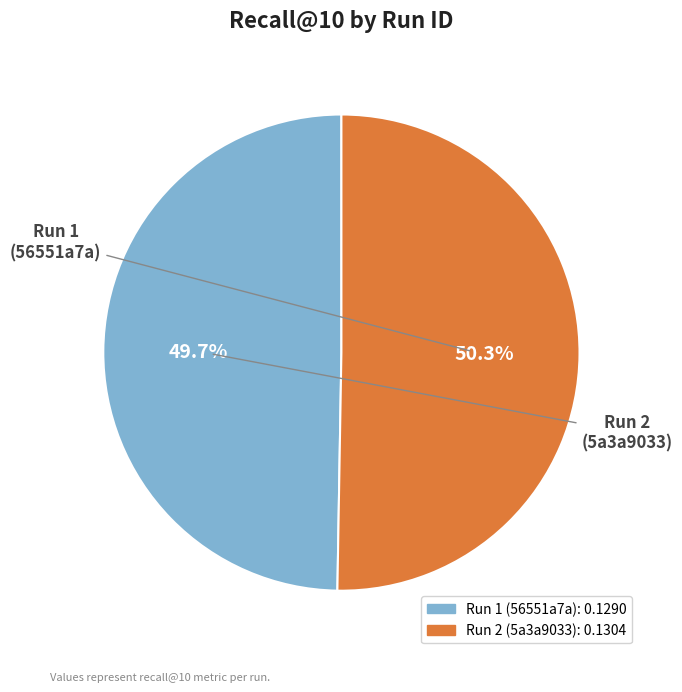

Does any single category account for the majority?

Yes